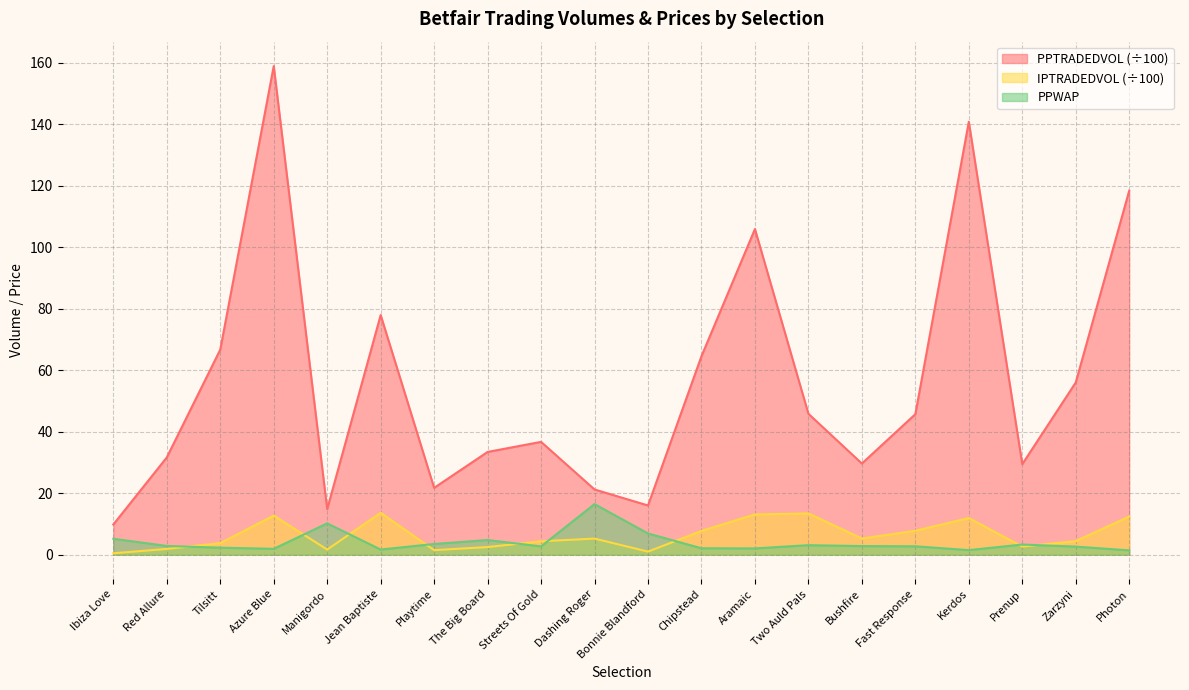

What is the label of the 13th point from the left?

Aramaic